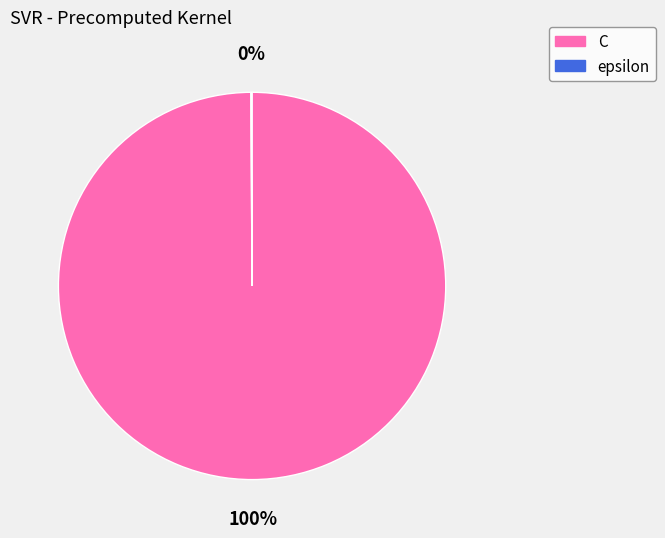

What is the largest slice in the pie chart?

C